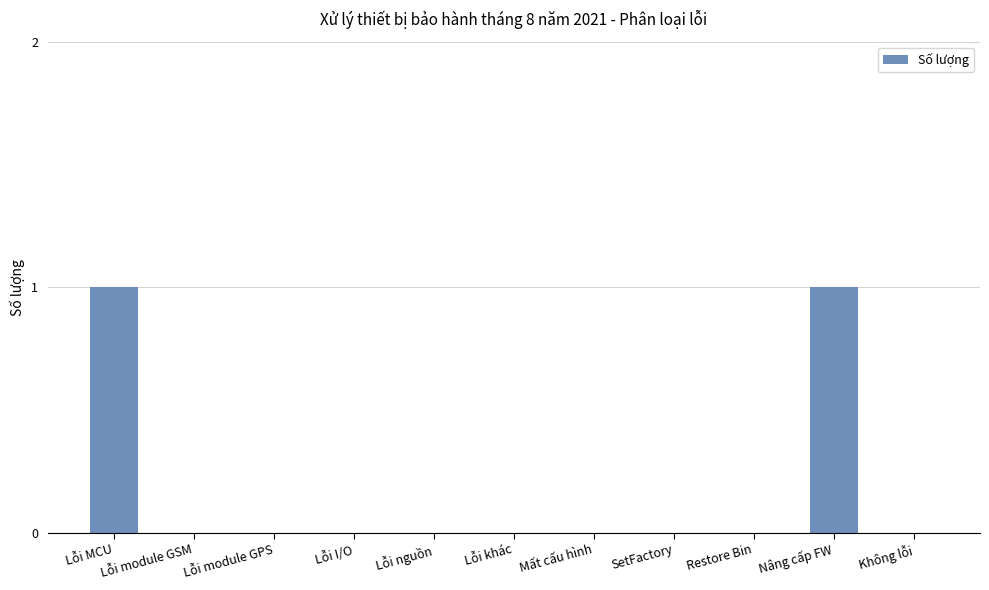

Reading right to left, transcribe all the data shown in this chart.

0	1	0	0	0	0	0	0	0	0	1